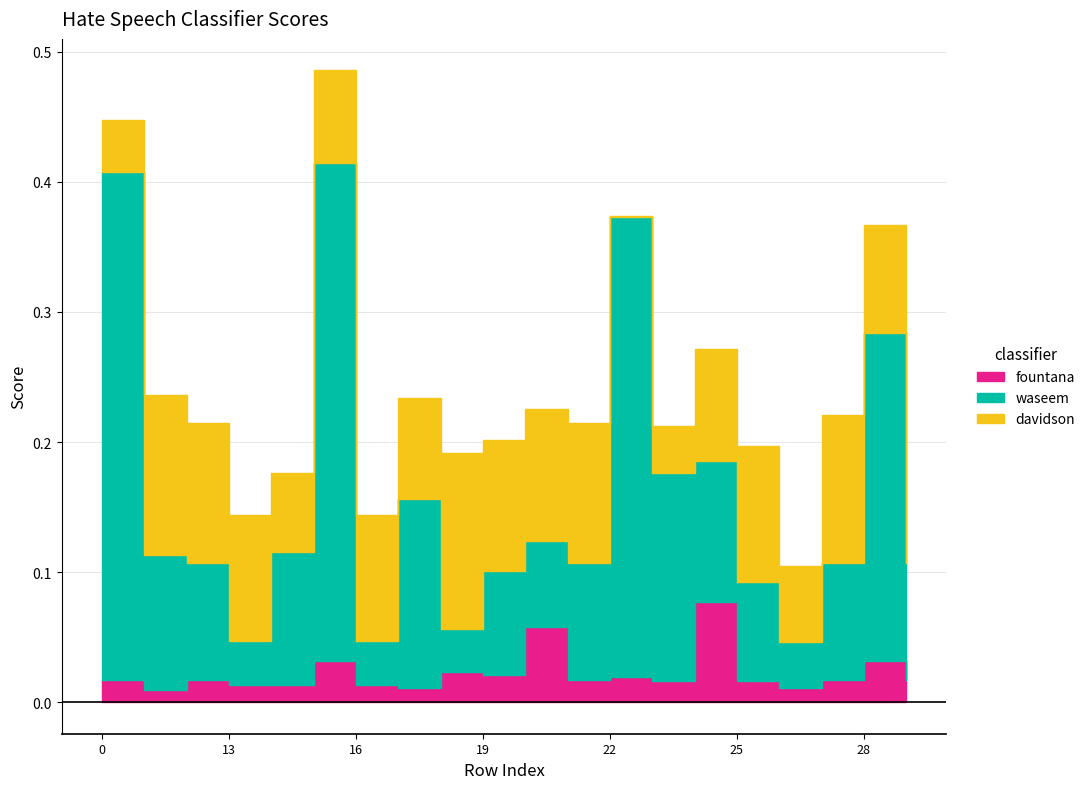

Reading left to right, what are all the values shown in this chart?

davidson: 0.0	0.1	0.1	0.1	0.1	0.1	0.1	0.1	0.1	0.1	0.1	0.1	0.0	0.0	0.1	0.1	0.1	0.1	0.1	0.1
waseem: 0.4	0.1	0.1	0.0	0.1	0.4	0.0	0.1	0.0	0.1	0.1	0.1	0.4	0.2	0.1	0.1	0.0	0.1	0.3	0.1
fountana: 0.0	0.0	0.0	0.0	0.0	0.0	0.0	0.0	0.0	0.0	0.1	0.0	0.0	0.0	0.1	0.0	0.0	0.0	0.0	0.0